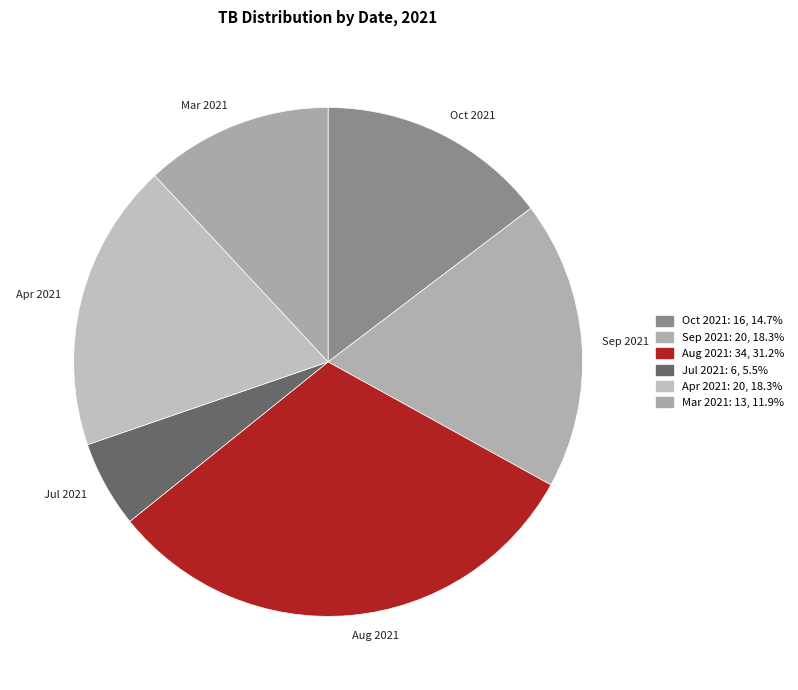

Combined, do Apr 2021 and Jul 2021 account for over 50%?

No